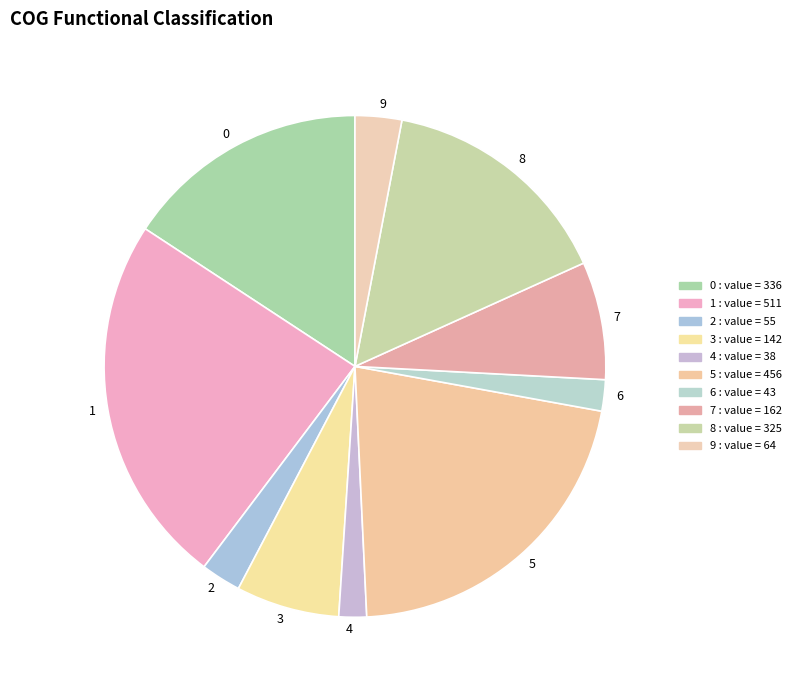

True or false: 1 accounts for 17% of the total.

False